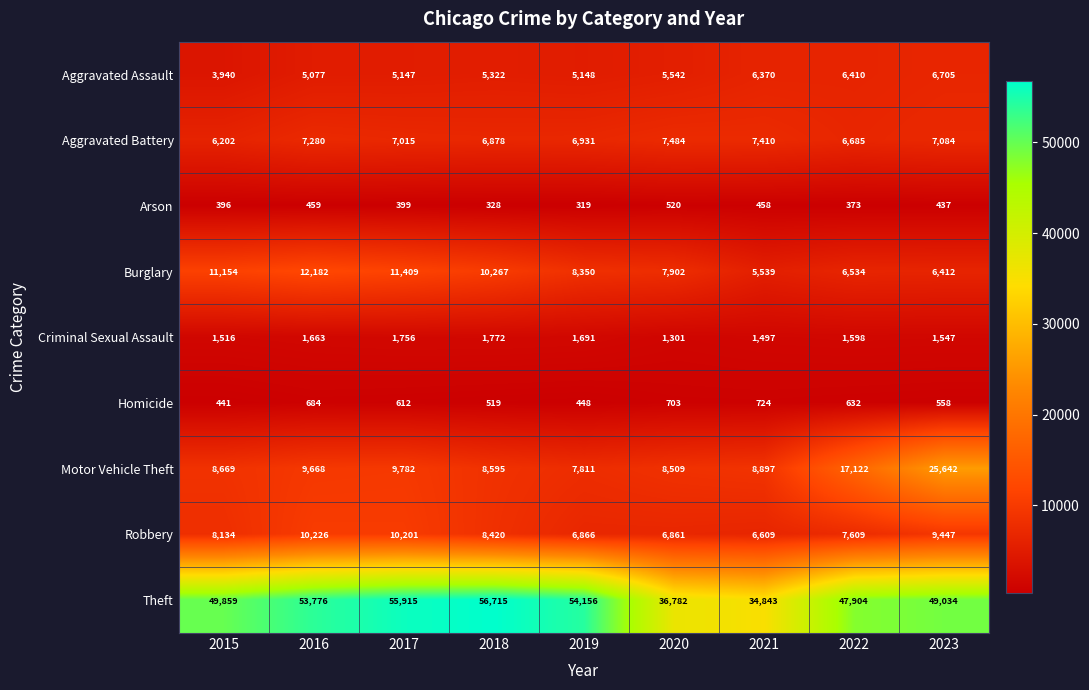

Is it true that Aggravated Battery equals 7484 at 2020?

True